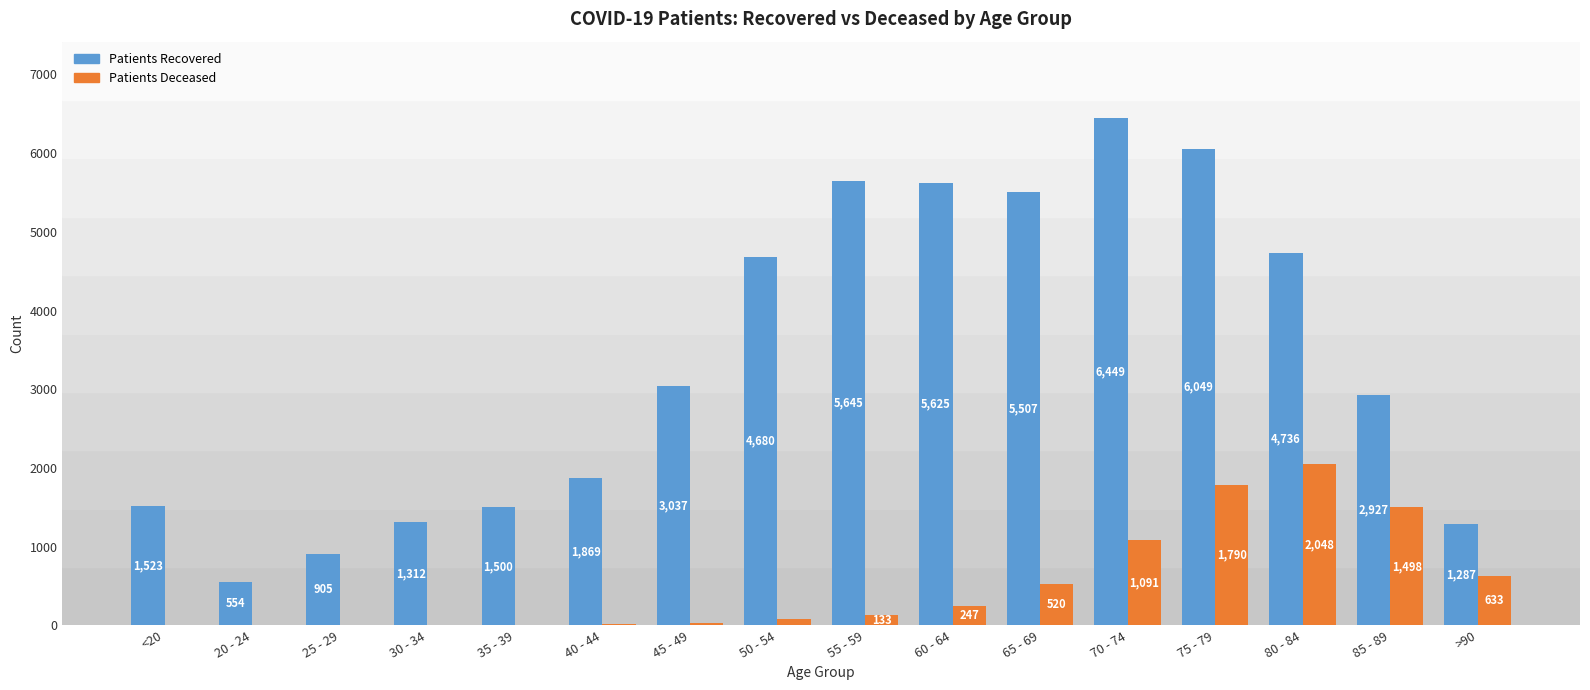

Count the number of data series in this chart.

2